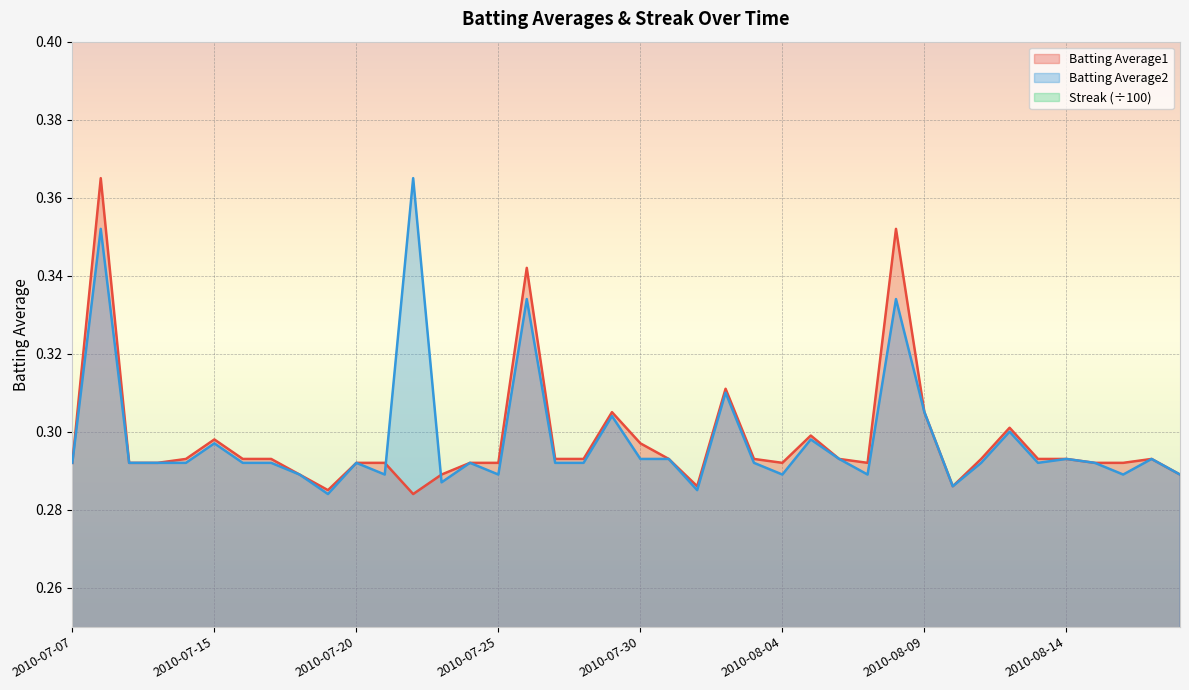

What is the maximum value for Batting Average1?

0.4